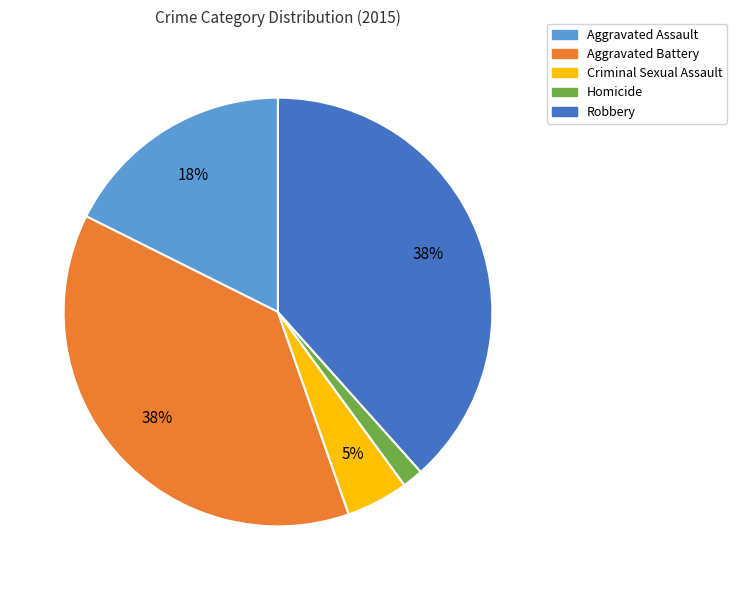

To the nearest percent, what percentage of the pie is Aggravated Assault?

18%